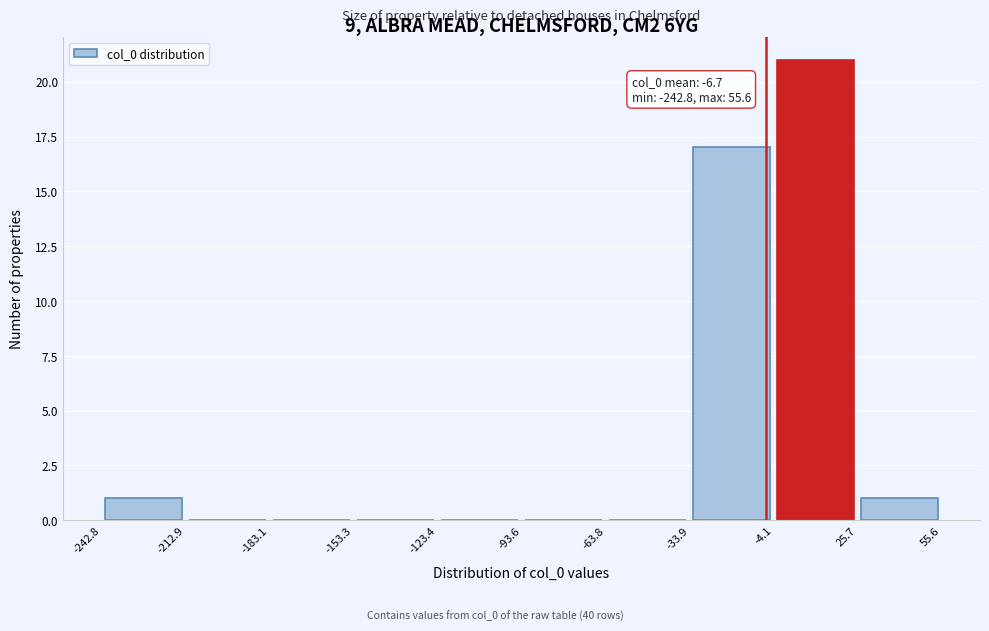

Which range on the x-axis has the tallest bar?

-4.1 to 25.7